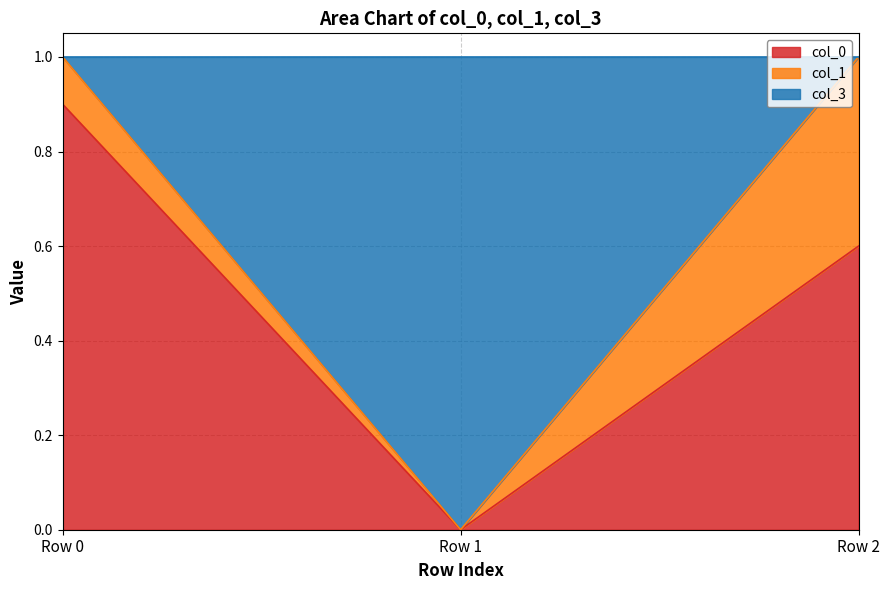

Reading left to right, what are the values for col_0?

Row 0=0.9	Row 1=0.0	Row 2=0.6